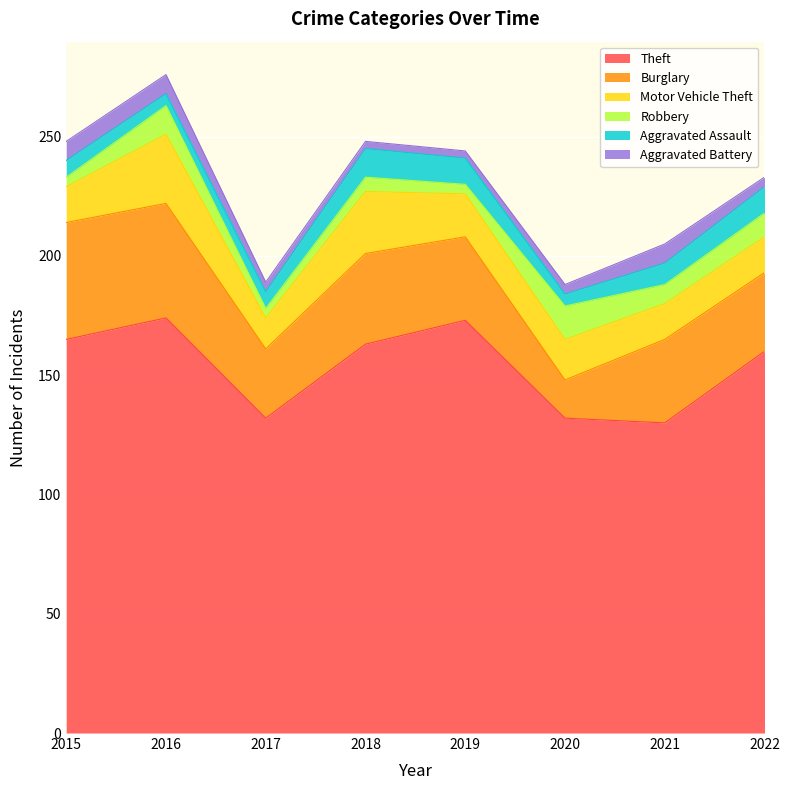

What is the difference between the Burglary values at 2017 and 2018?

9